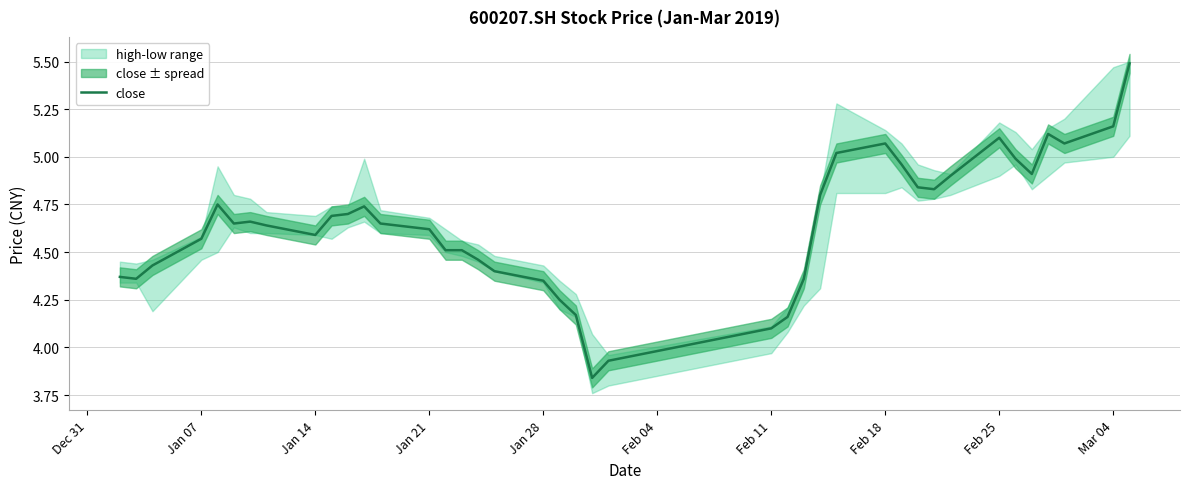

What is the maximum value for close?

5.5